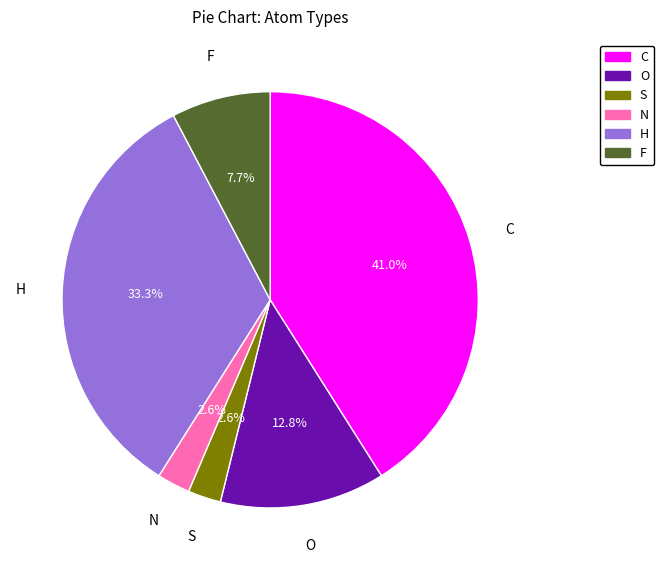

What is the ratio of the value at S to the value at F?

0.3